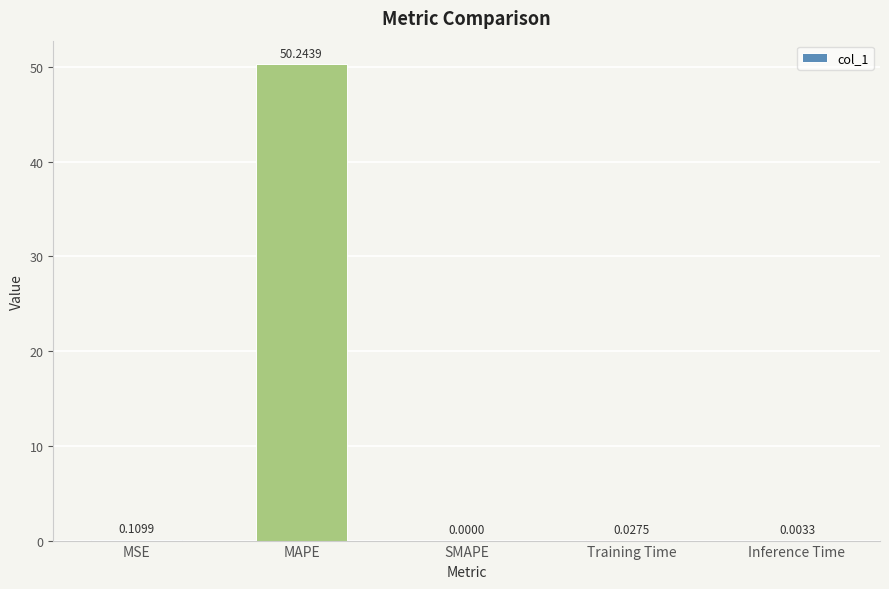

Which has a higher value, MAPE or MSE?

MAPE